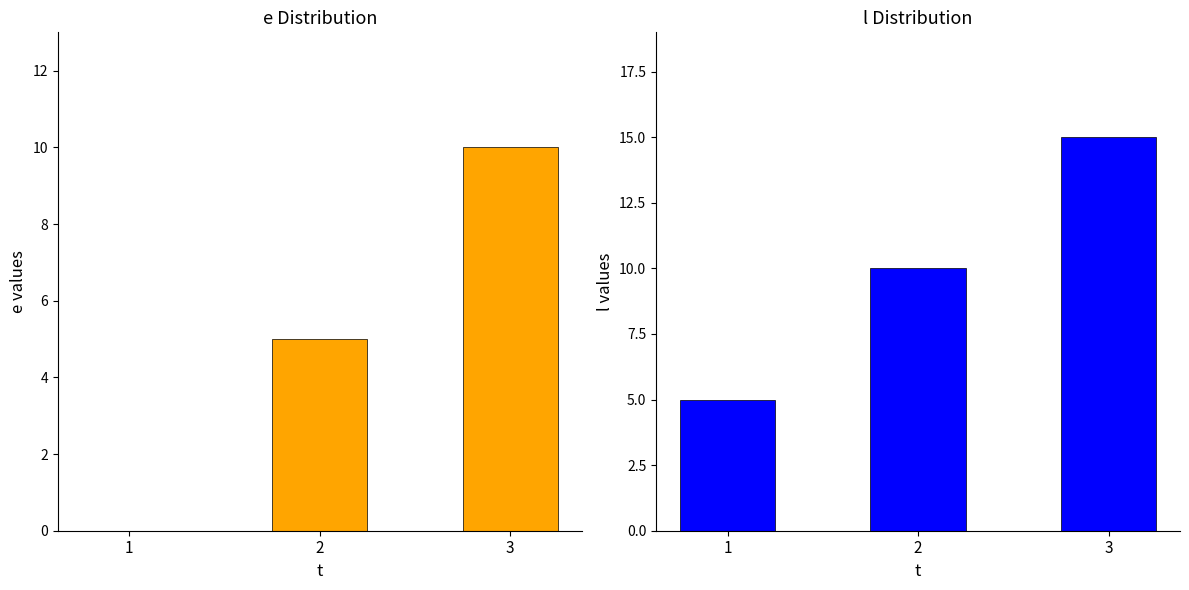

Is it true that e equals 10 at 3?

True